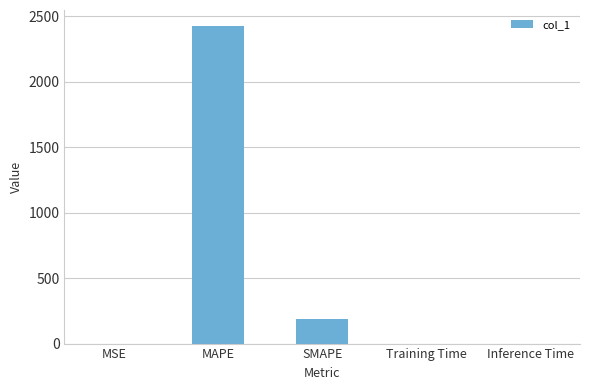

Are the bars horizontal?

No